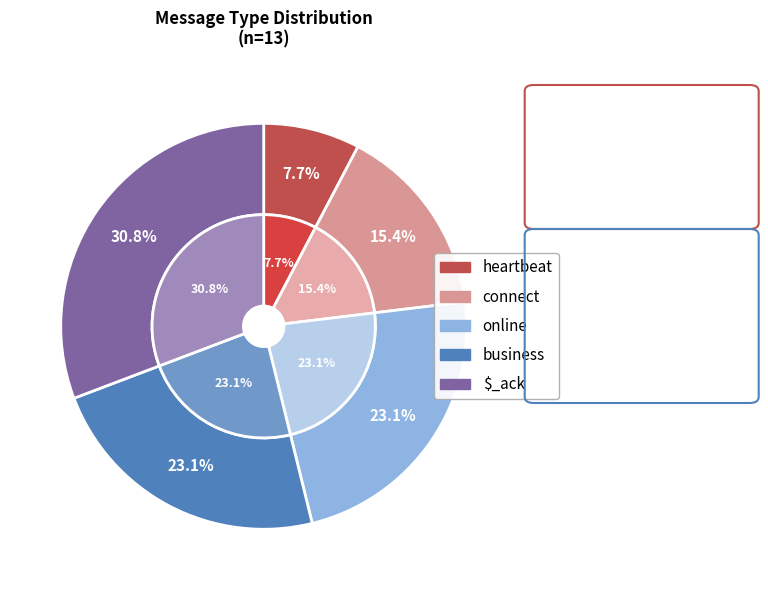

Approximately how many times larger is the value at business compared to online?

1.0